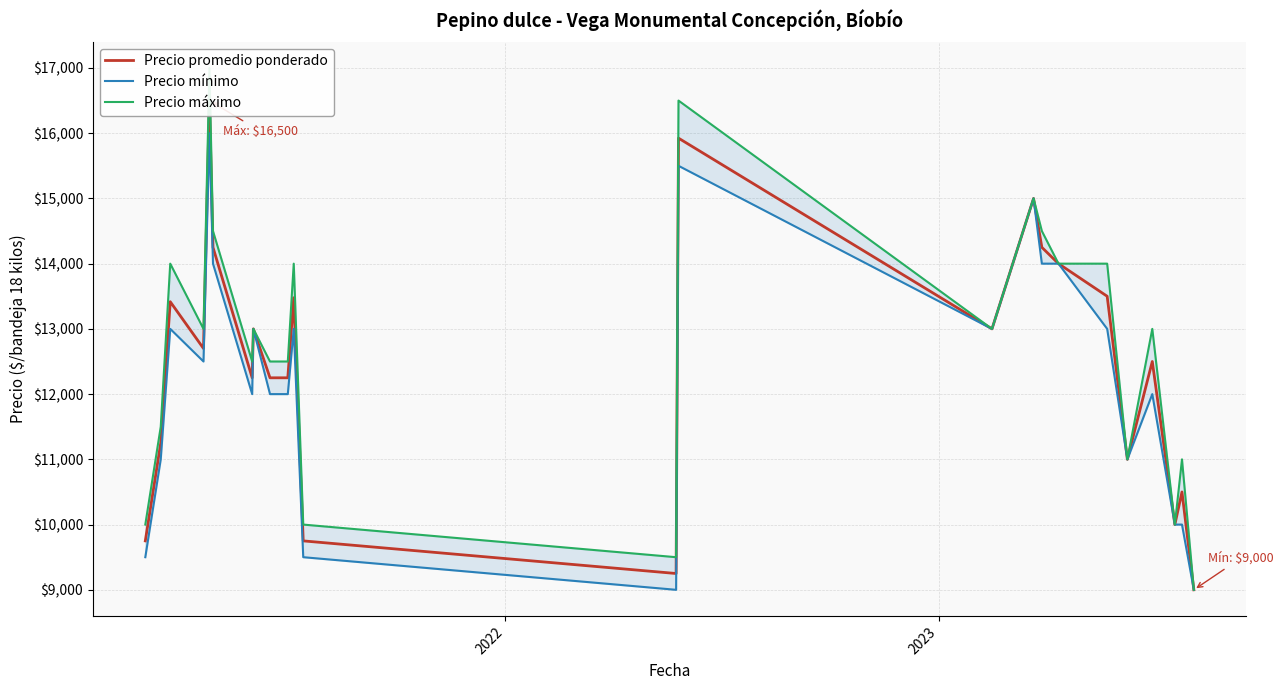

True or false: Precio mínimo and Precio máximo cross at least once.

False